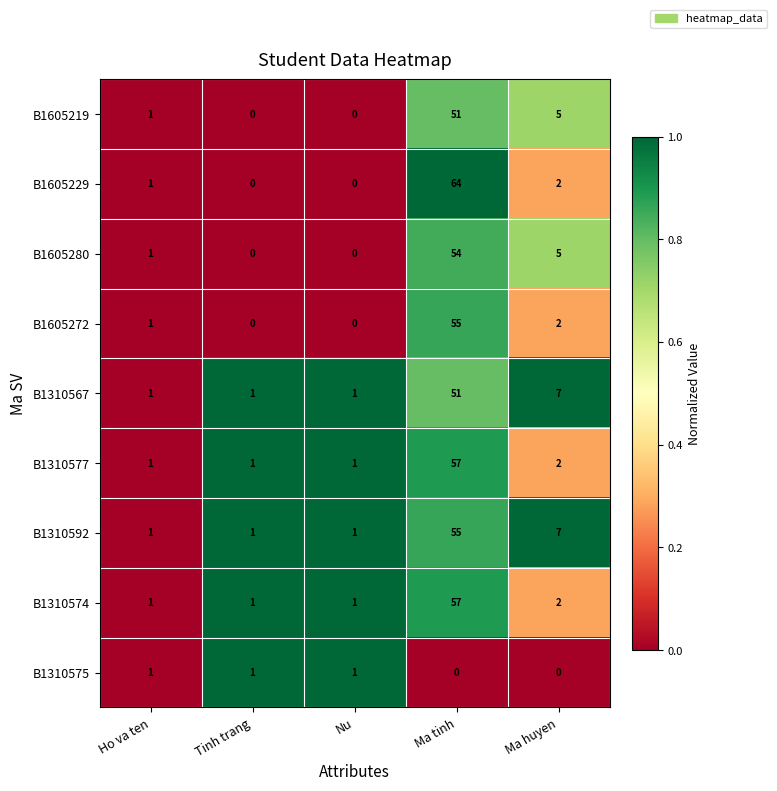

Which series has the largest total across all categories?

B1605229